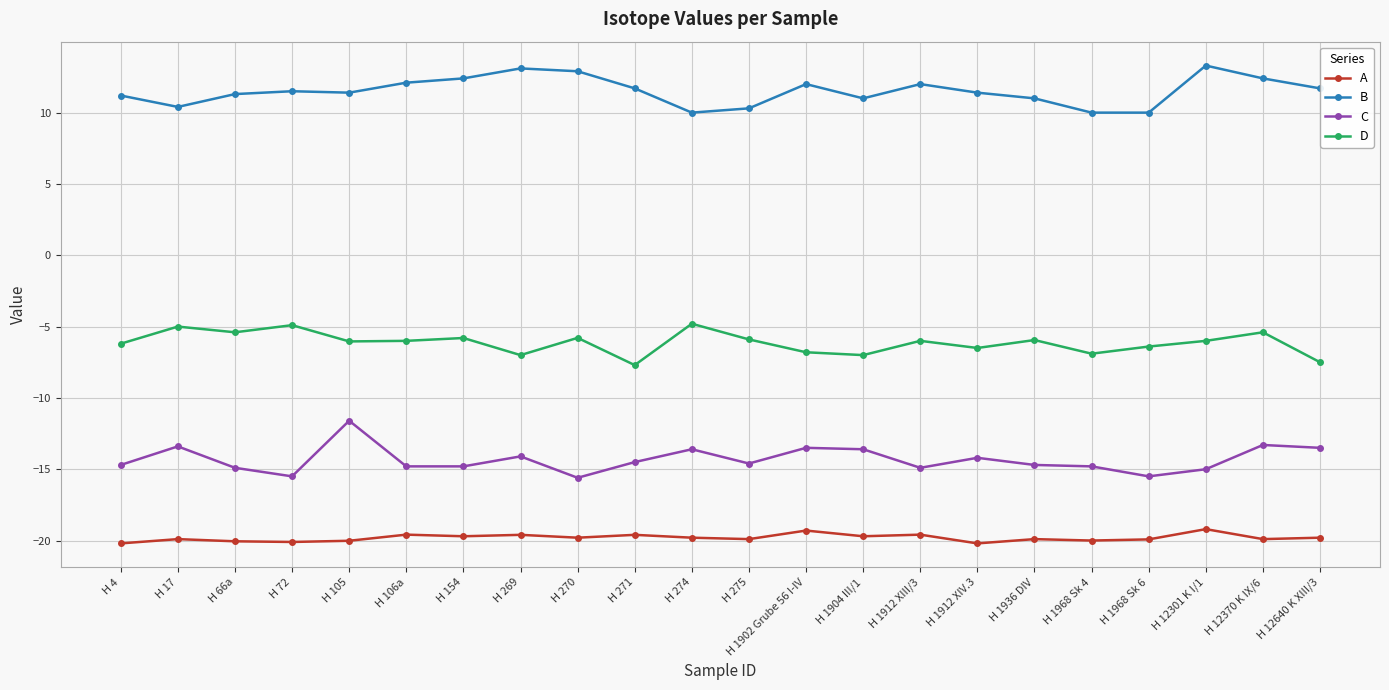

Does the chart have visible grid lines?

Yes